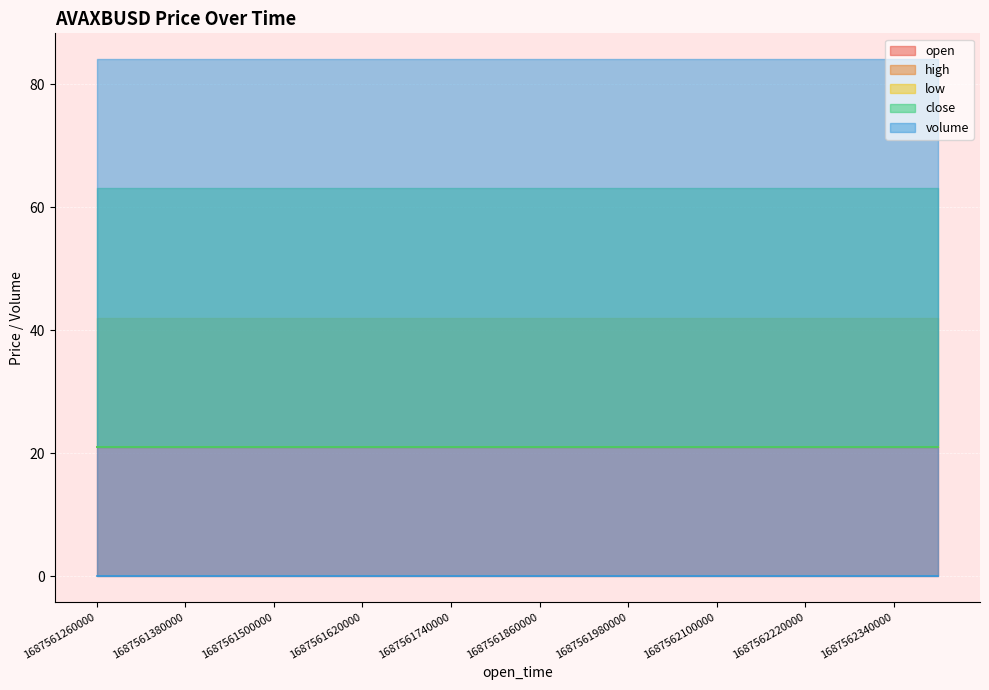

What is the value of the open point at the 16th from the left?

21.0